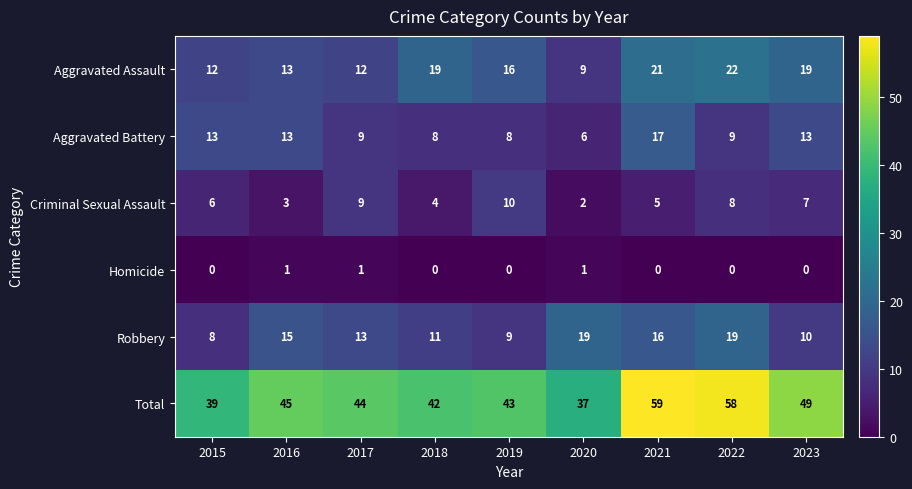

List the series in order of their peak value, highest first.

Total, Aggravated Assault, Robbery, Aggravated Battery, Criminal Sexual Assault, Homicide